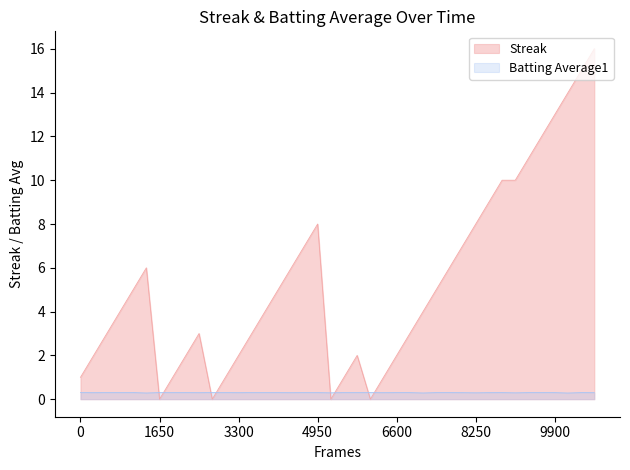

How many lines are shown in the chart?

2